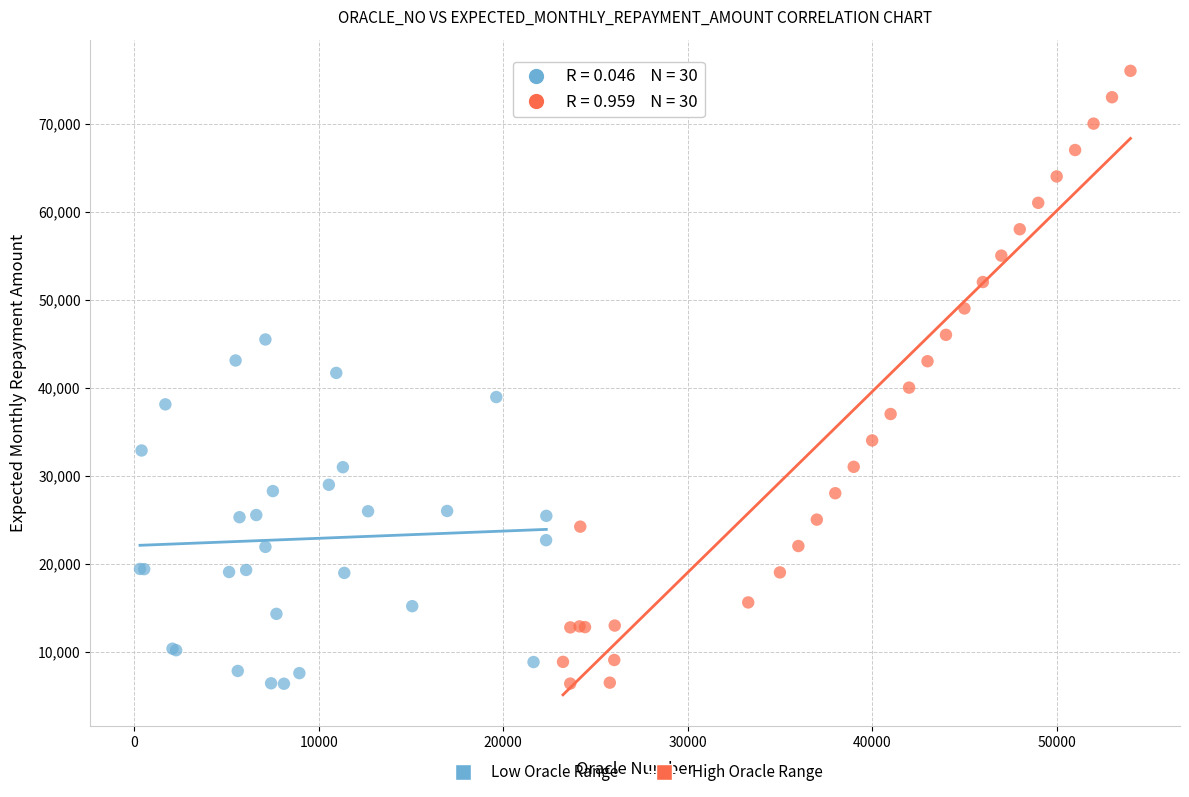

Which series has the widest spread of Y values?

High Oracle Range